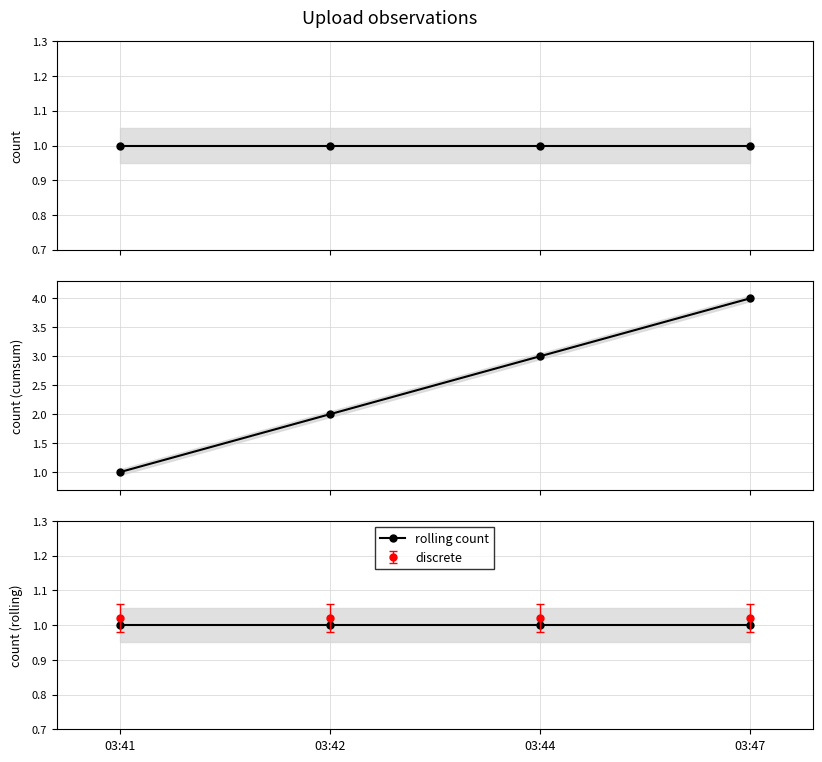

What is the difference between the highest and lowest values at 03:42?

1